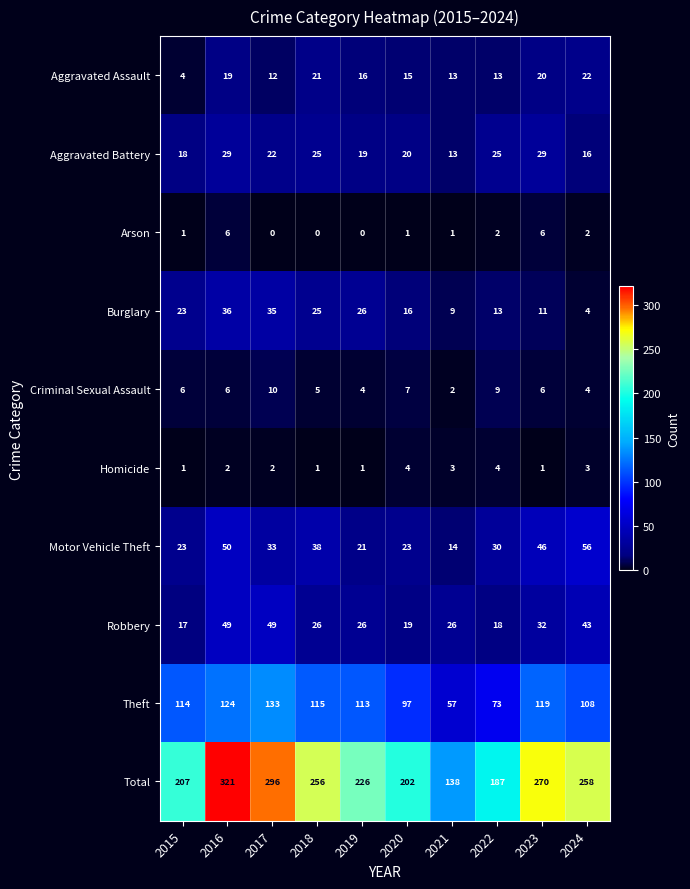

Rank the categories by Theft value from highest to lowest.

2017, 2016, 2023, 2018, 2015, 2019, 2024, 2020, 2022, 2021